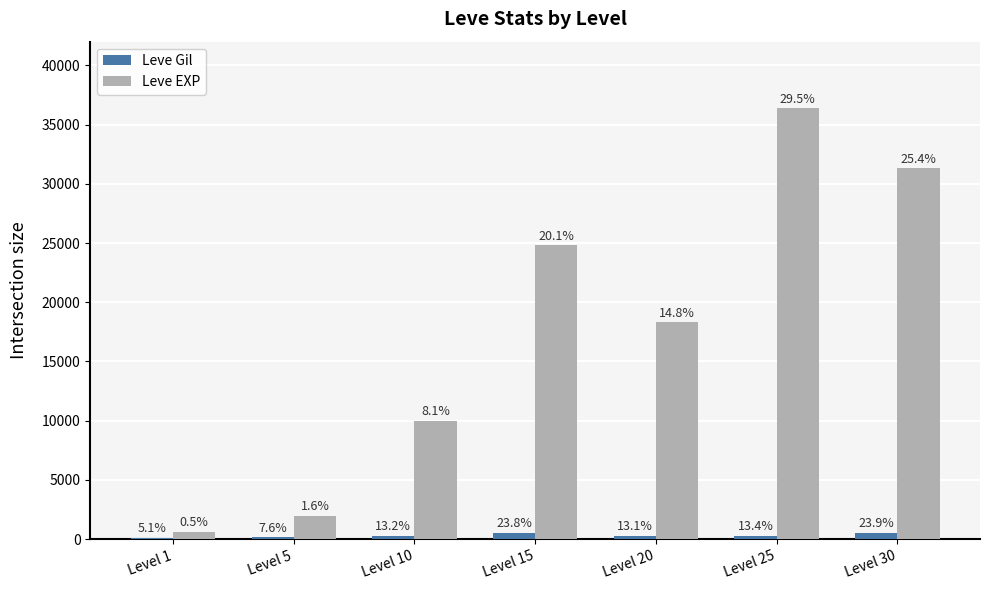

What is the minimum value shown in the chart?

113